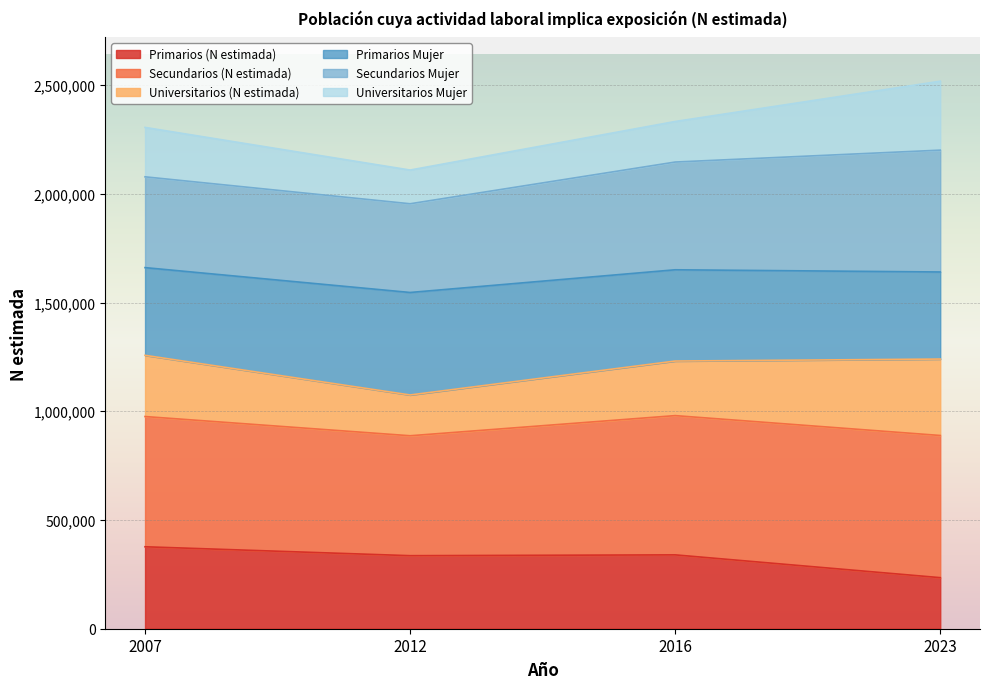

What is the maximum value for Primarios (N estimada)?

376904